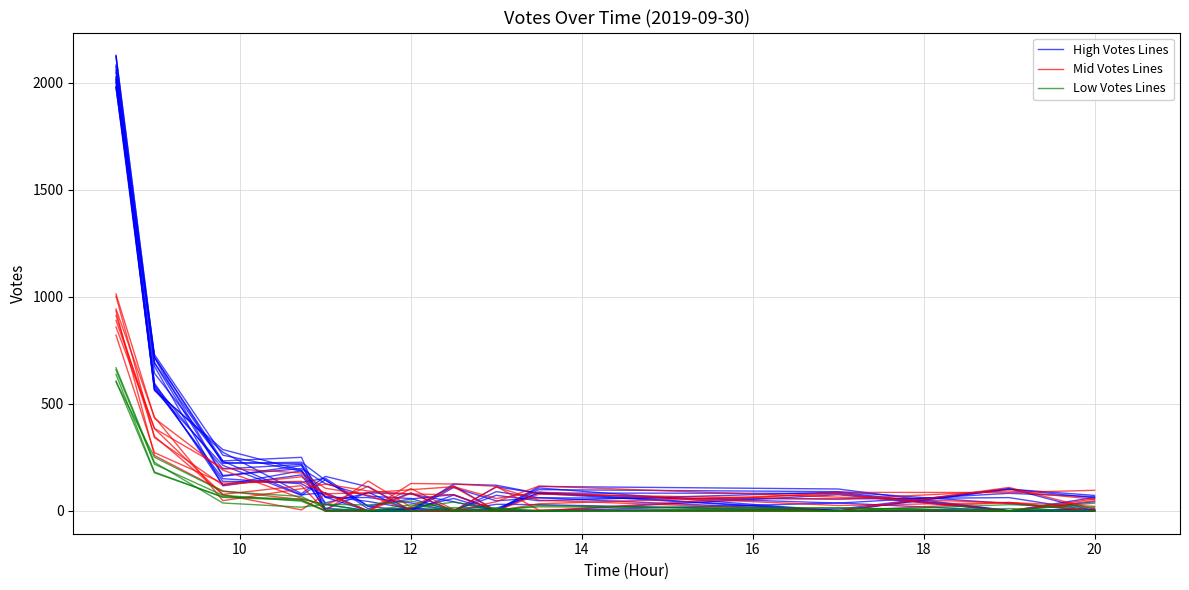

What is the difference between the second highest and second lowest values in the Mid Votes Lines series?

385.2